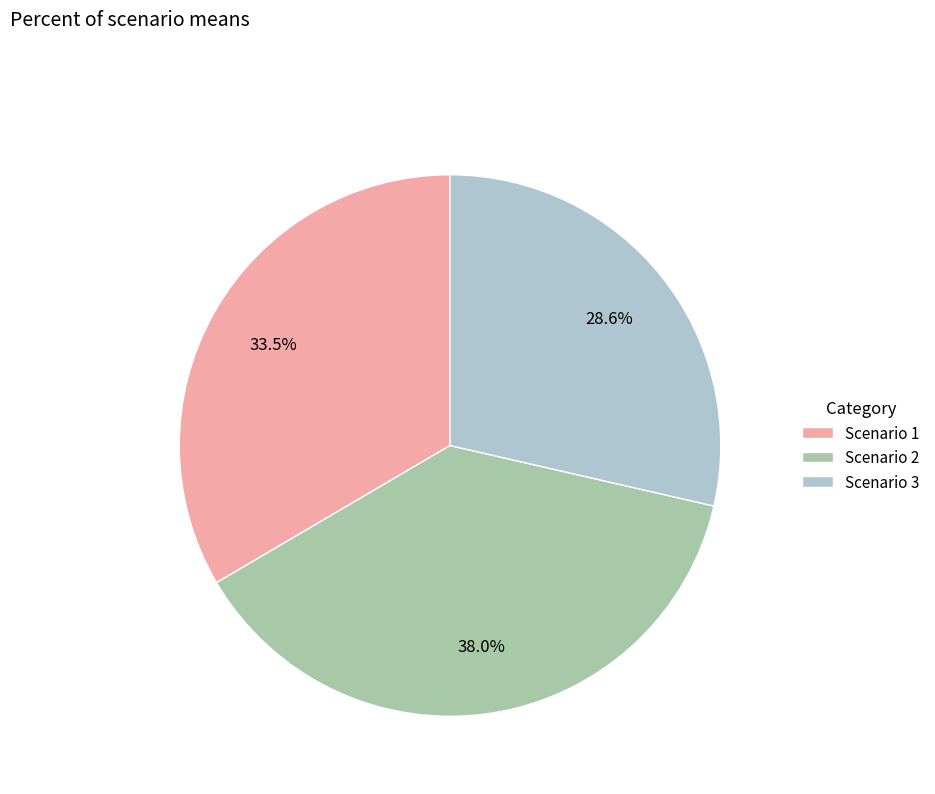

Rank the categories by value from highest to lowest.

Scenario 2, Scenario 1, Scenario 3